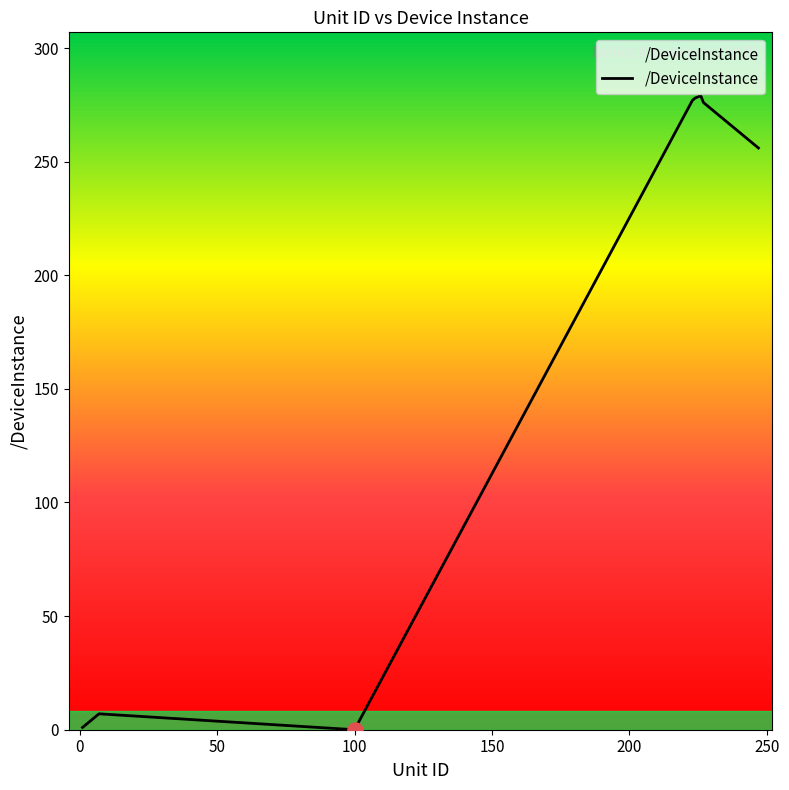

What is the maximum value shown in the chart?

279